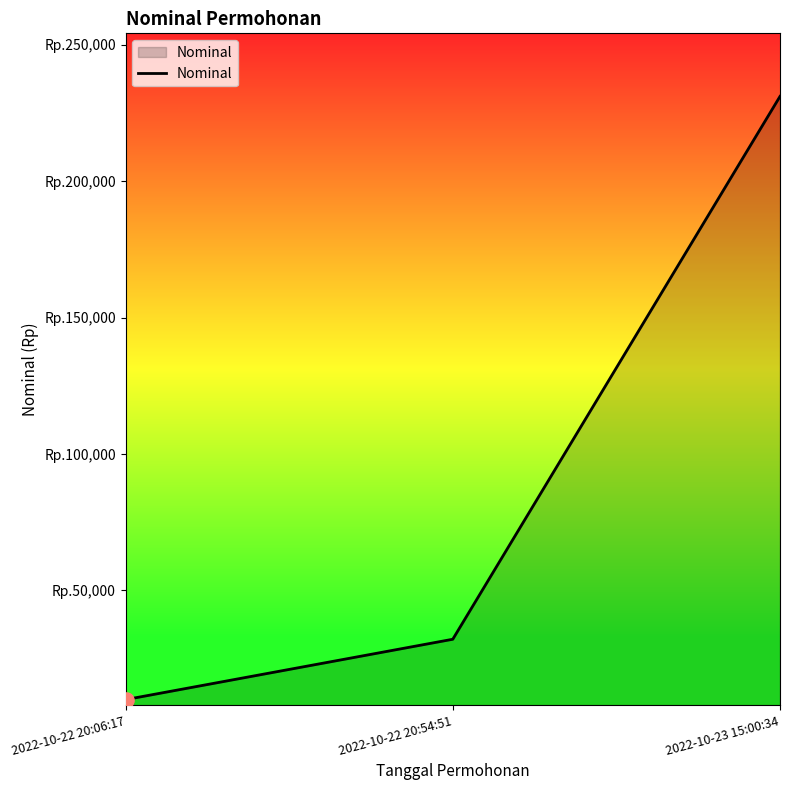

Which has a higher value, 2022-10-23 15:00:34 or 2022-10-22 20:06:17?

2022-10-23 15:00:34